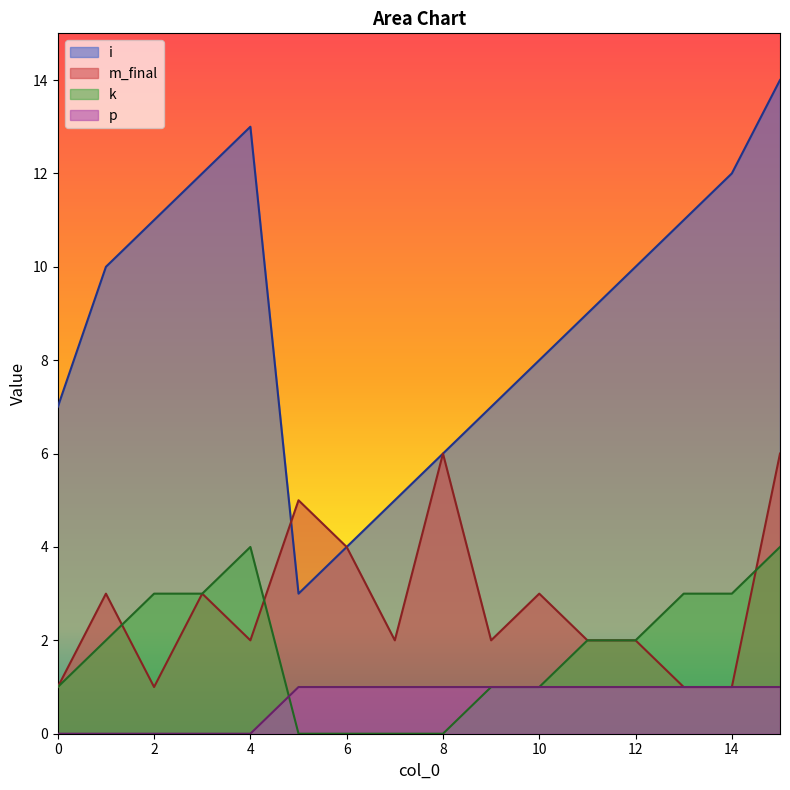

Where is the first local maximum for m_final?

1